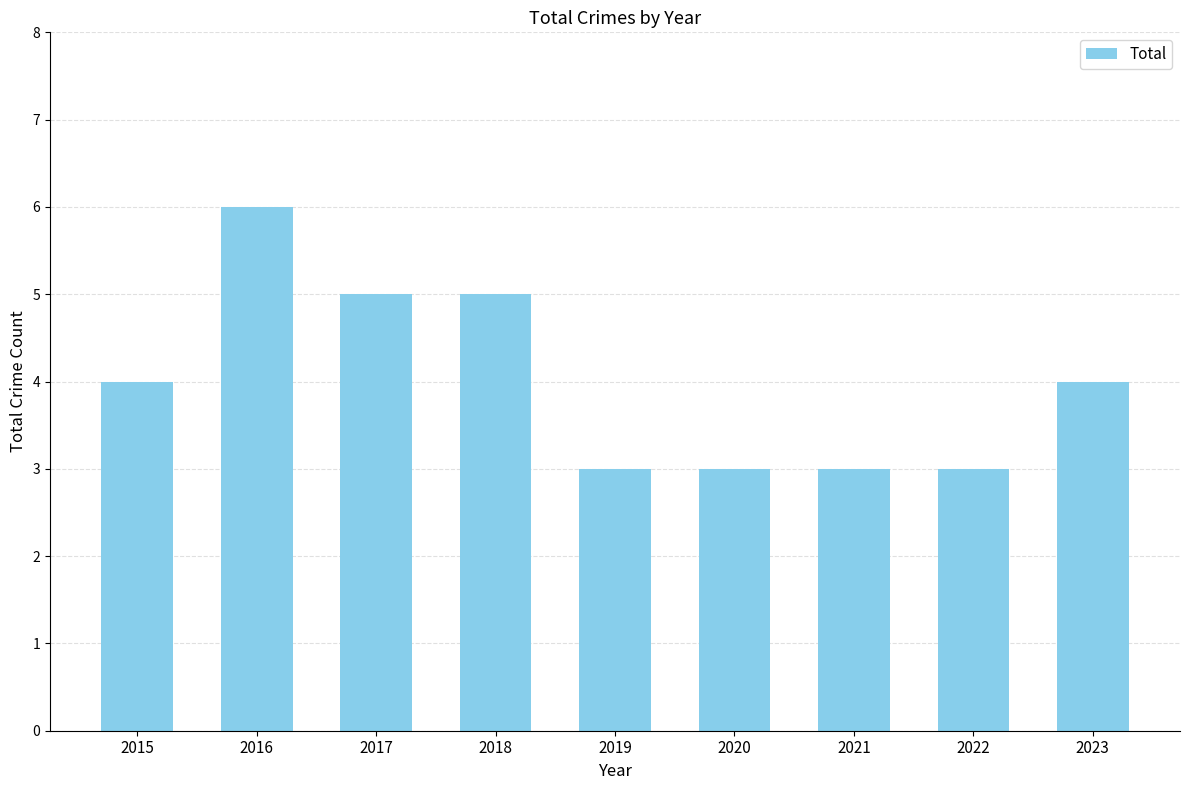

Reading left to right, extract all data points from this chart.

4	6	5	5	3	3	3	3	4